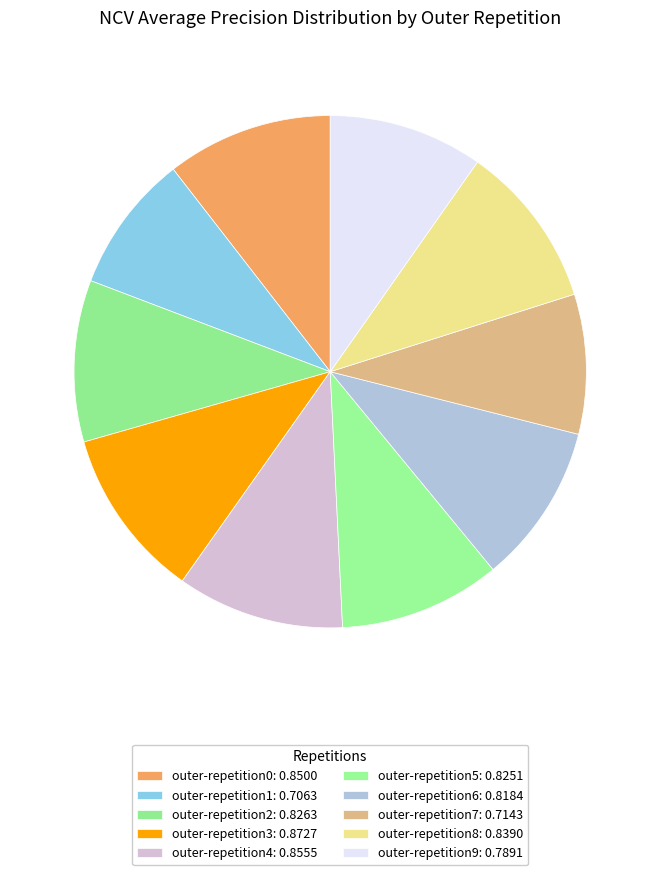

To the nearest percent, what is the combined percentage of outer-repetition2 and outer-repetition8?

21%